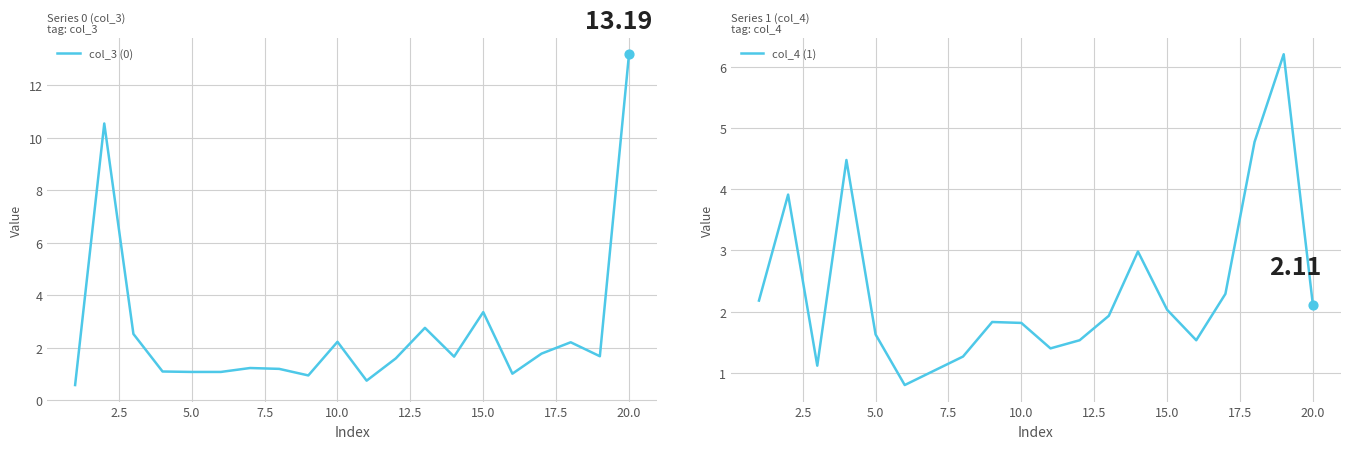

Is the value of col_4 (1) at 16 greater than the value of col_3 (0) at 10?

Yes